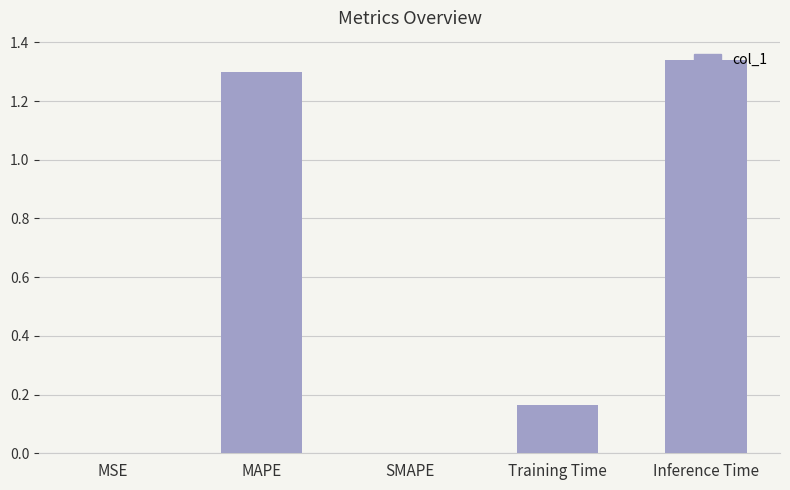

Are the bars horizontal?

No